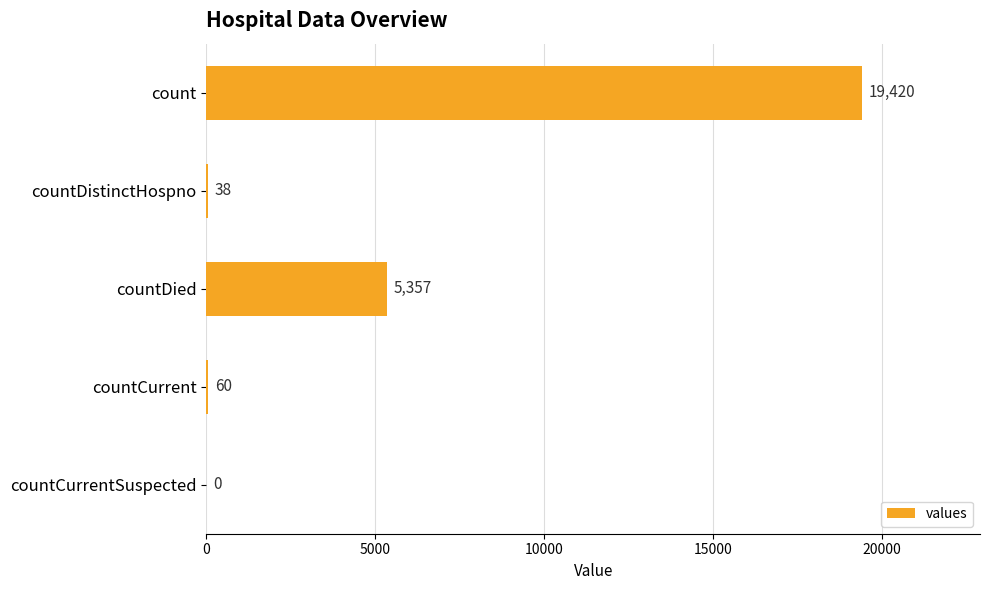

What is the sum of the values at countDistinctHospno and countCurrentSuspected?

38